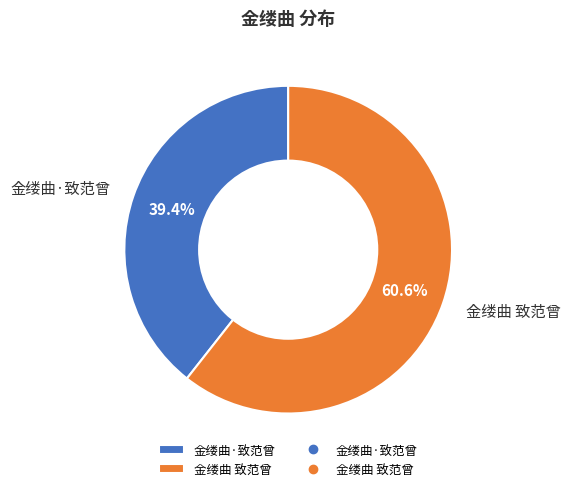

Rank the categories by value from highest to lowest.

金缕曲 致范曾, 金缕曲·致范曾